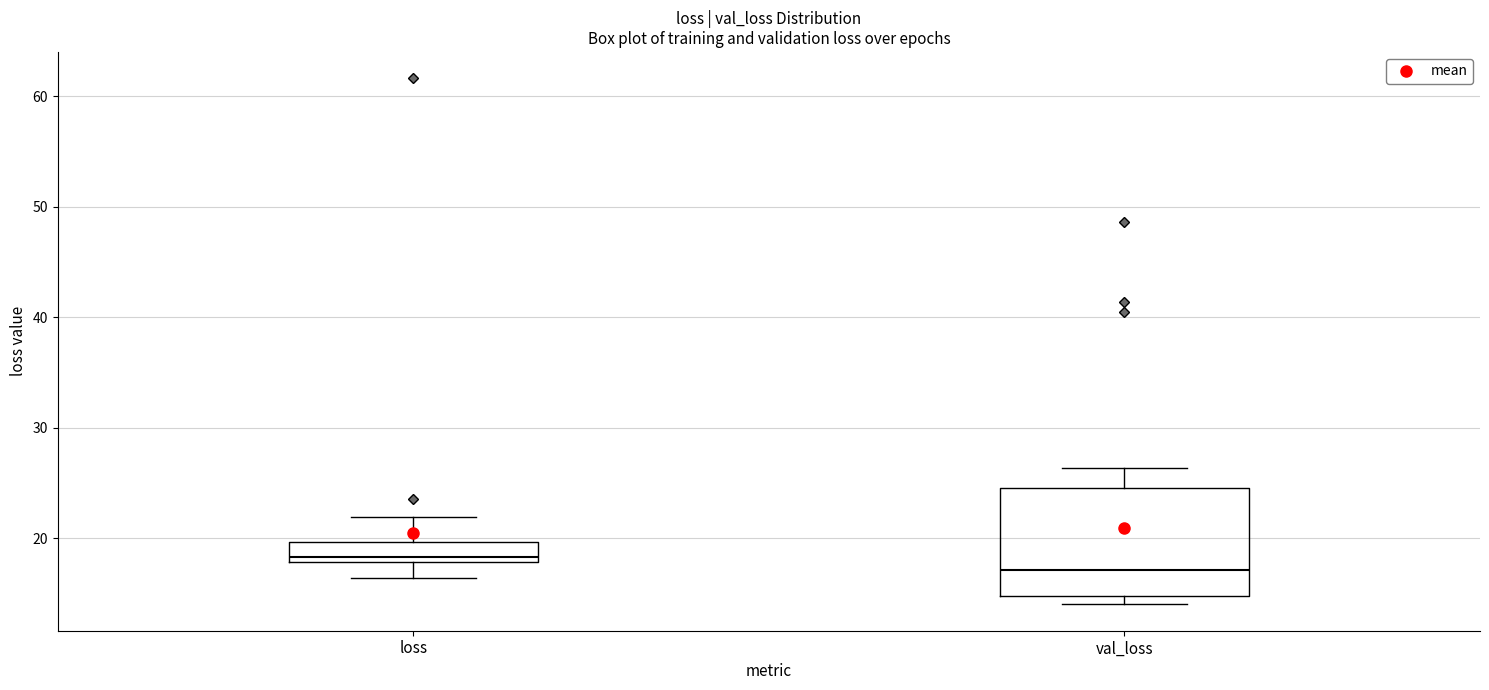

Where does the median line of the box for val_loss sit on the y-axis? The values are not printed on the chart, so give them approximately, as read against the axis.

17